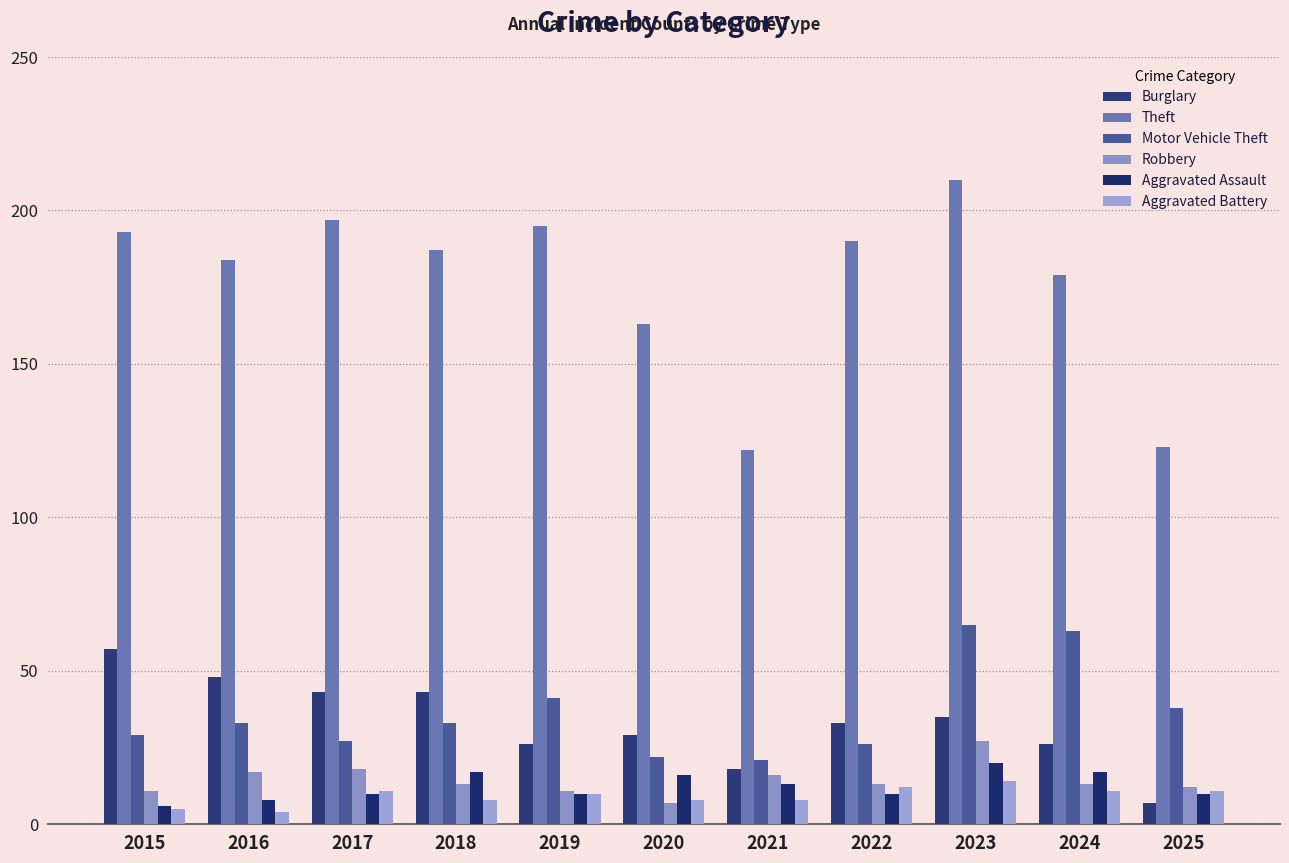

Is the value of Aggravated Assault at 2025 greater than the value of Robbery at 2023?

No